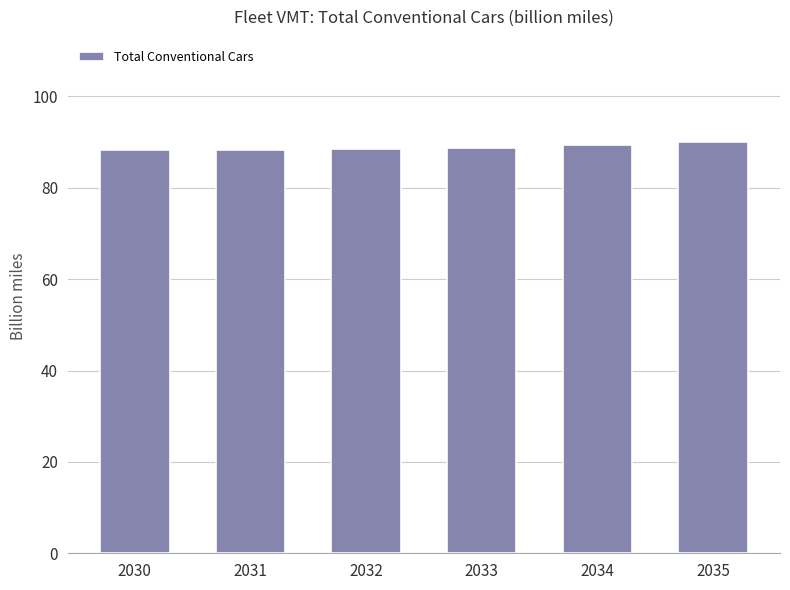

What is the value of the 6th bar from the left?

89.9